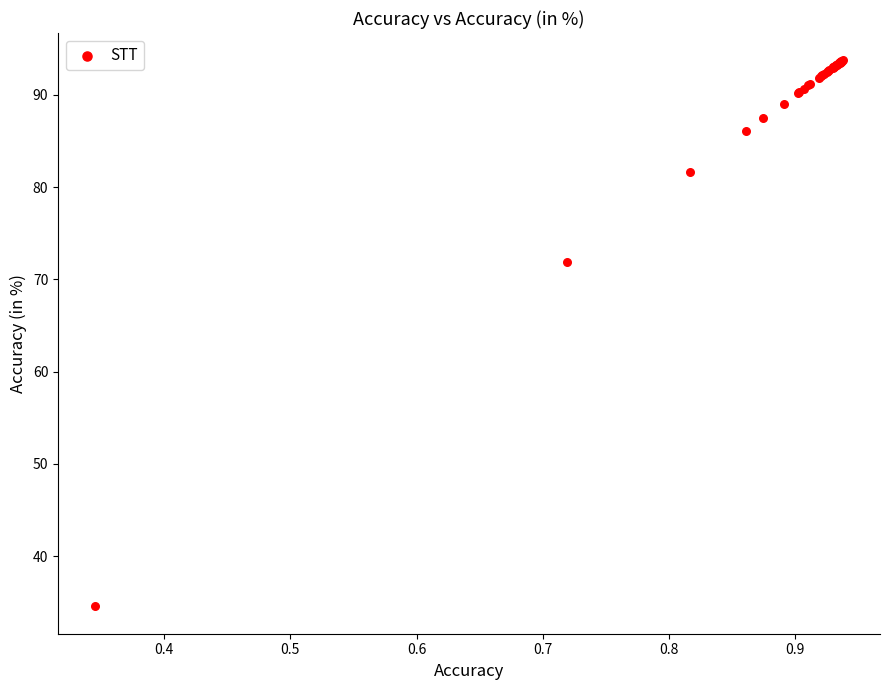

What Y value in the scatter plot is closest to 64?

71.9